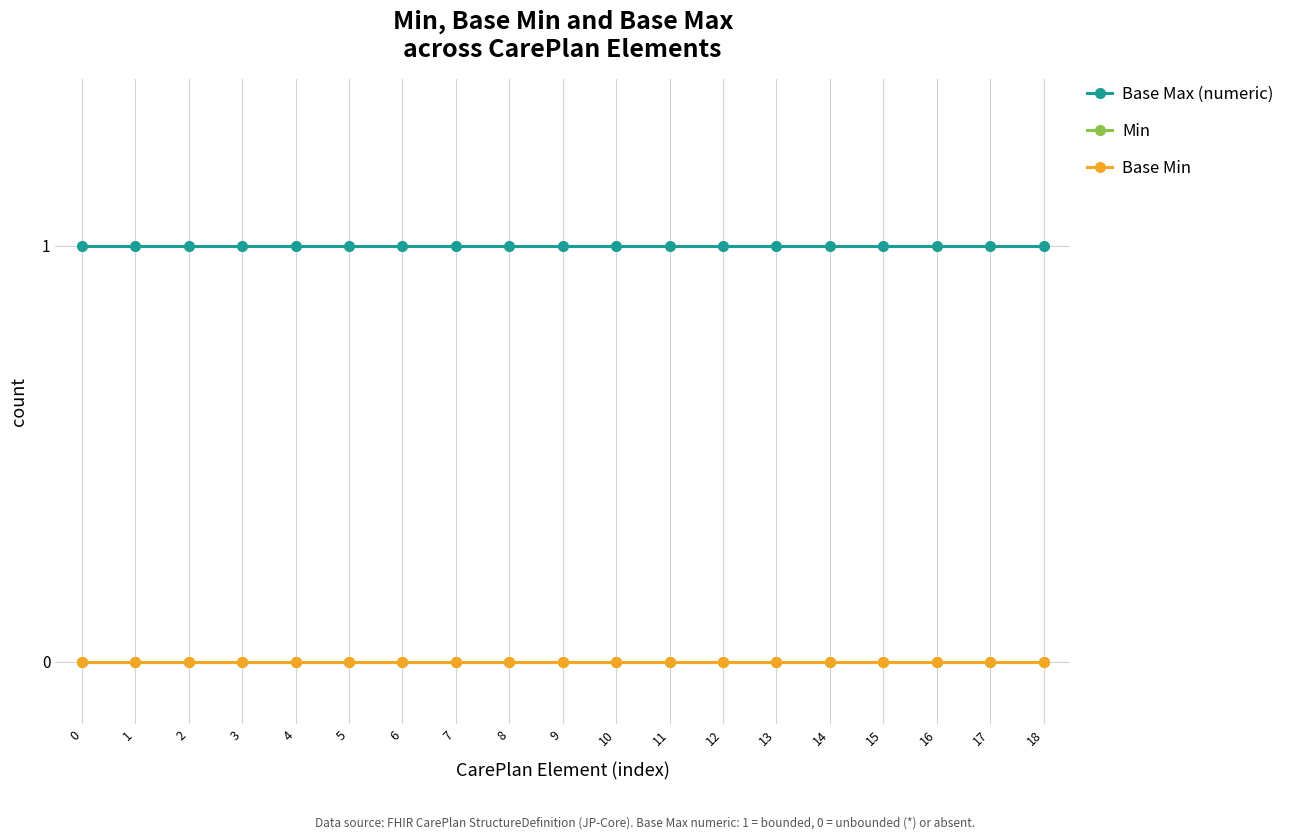

Which series has the largest total across all categories?

Base Max (numeric)